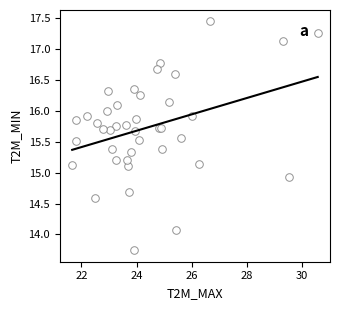

What Y value in the scatter plot is closest to 15?

14.9